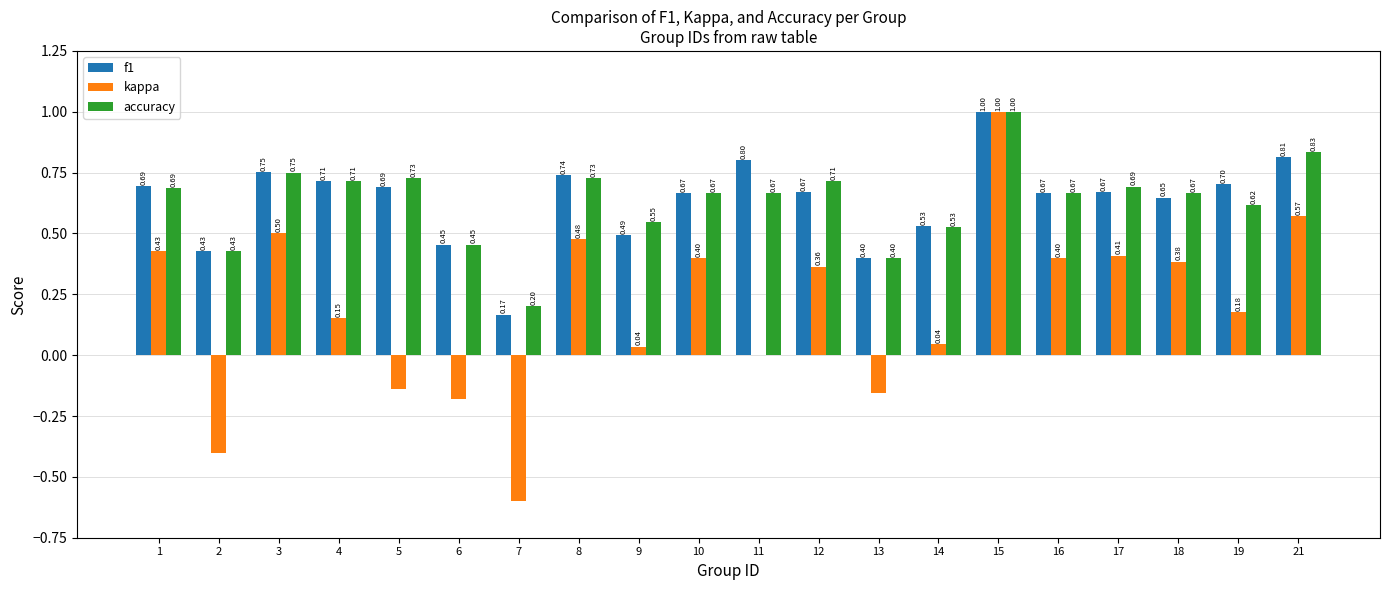

At which category is the sum across all series the highest?

15